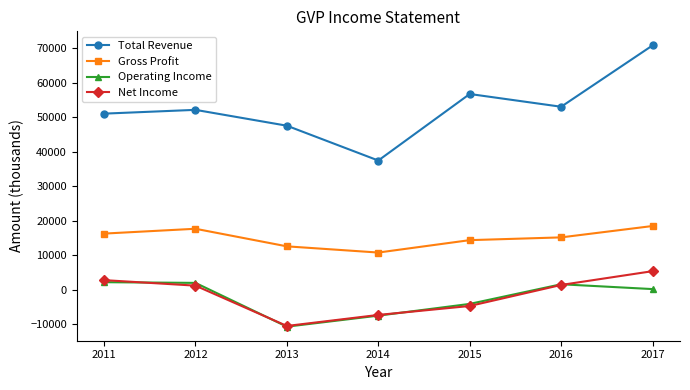

Which series has the widest spread of values?

Total Revenue